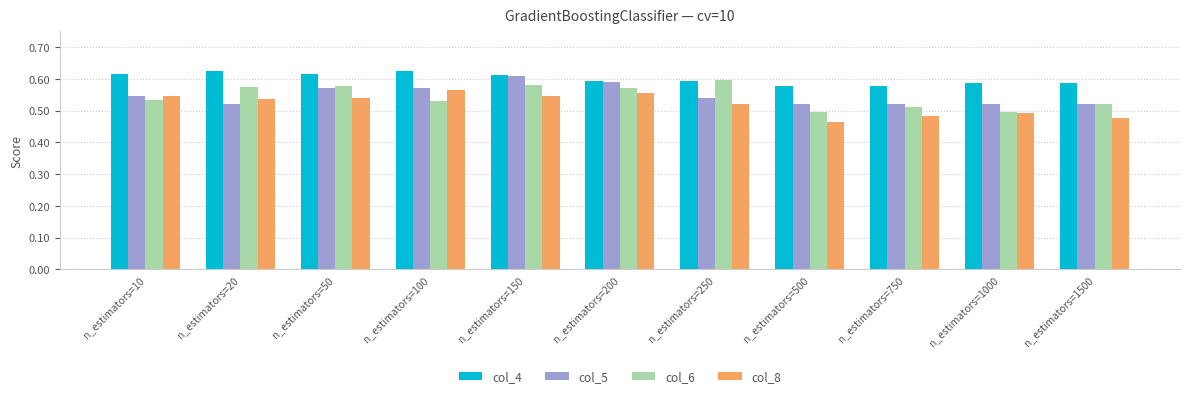

True or false: col_4 has a value of 0.6 at n_estimators=100.

True